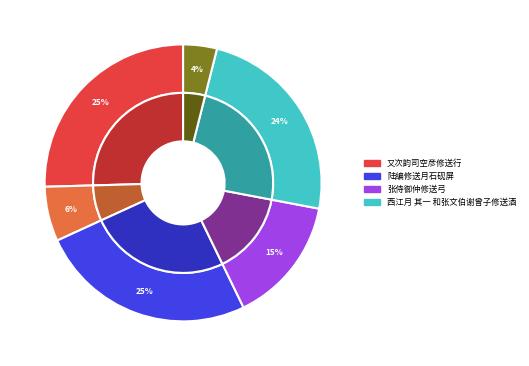

What is the total percentage of 张侍御仲修送弓 and 西江月 其一 和张文伯谢曾子修送酒?

38.9%